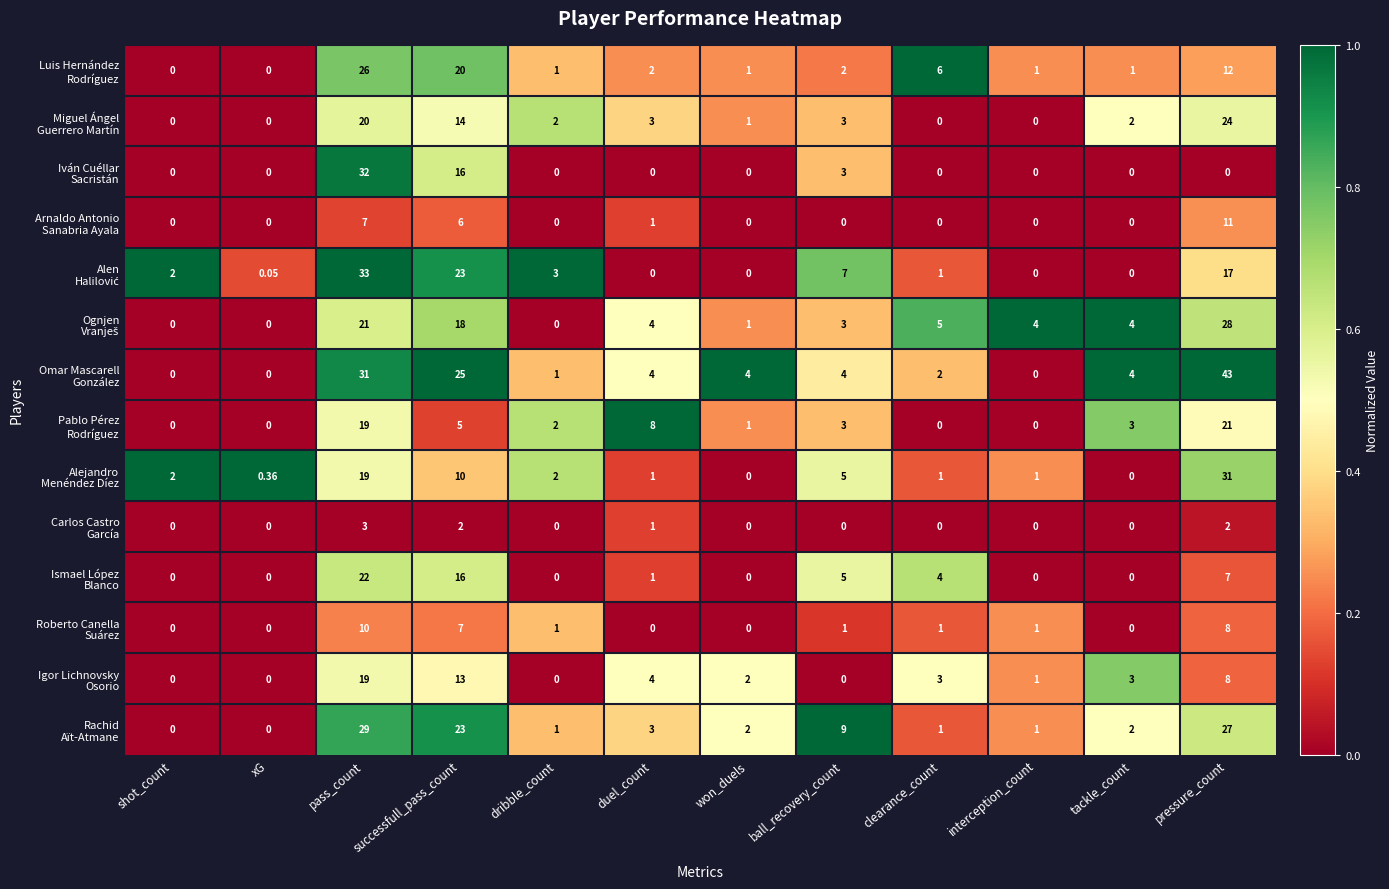

Count the number of data series in this chart.

14